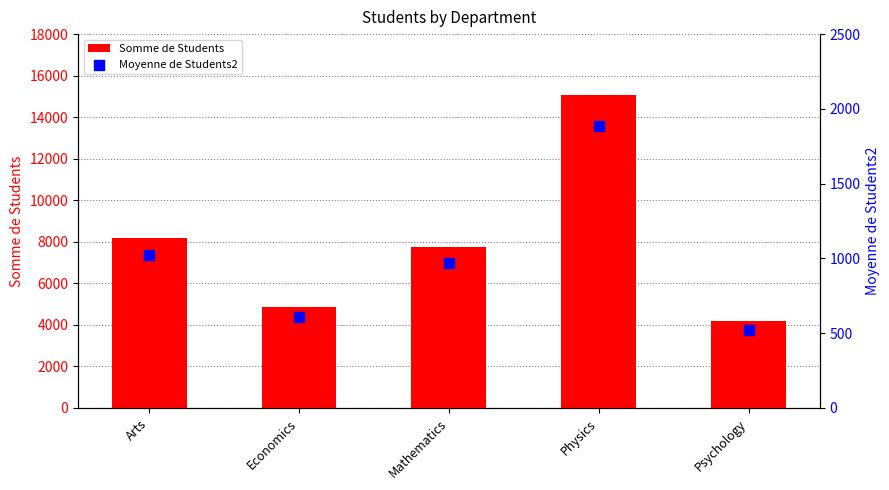

What are all the series names shown in the legend?

Somme de Students, Moyenne de Students2